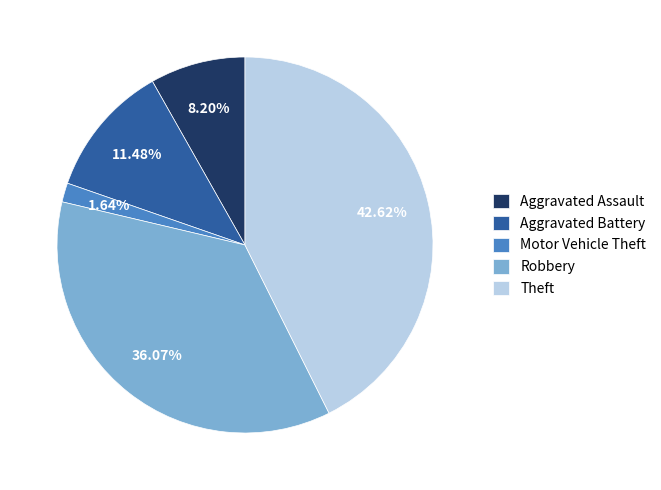

Is Theft the majority of the pie?

No